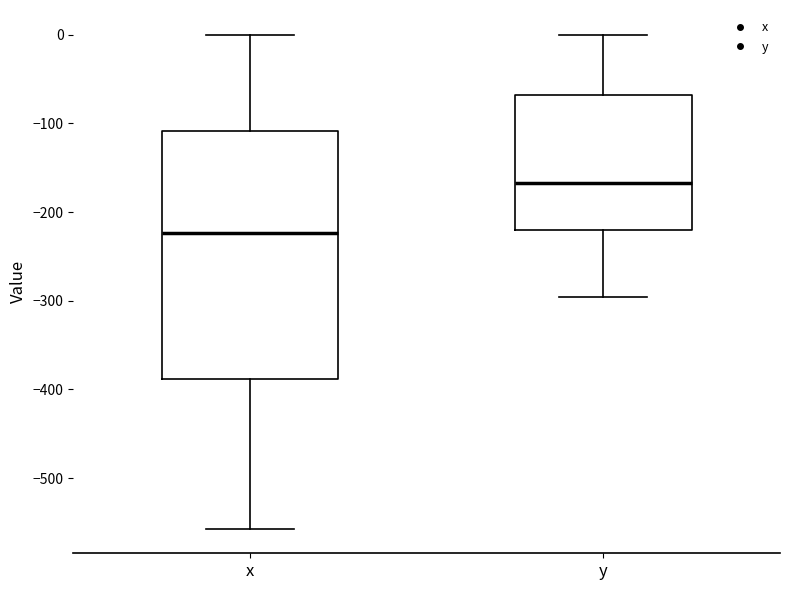

Where is the upper edge of the box for x on the y-axis? The values are not printed on the chart, so give them approximately, as read against the axis.

-110